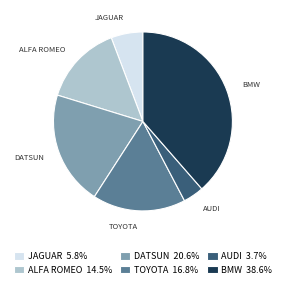

What is the ratio of the value at DATSUN to the value at AUDI?

5.5